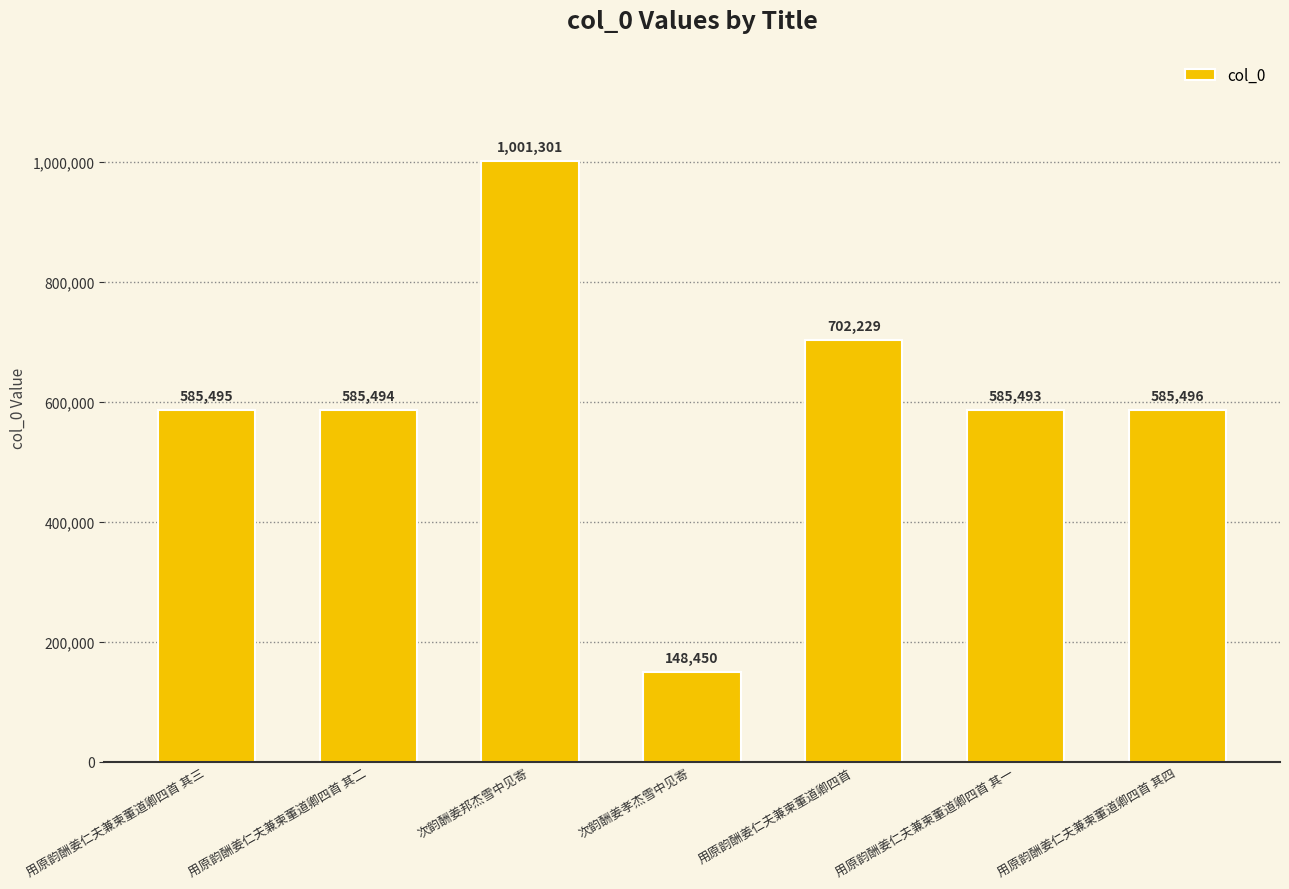

What is the label of the 1st bar from the right?

用原韵酬姜仁夫兼柬董道卿四首 其四